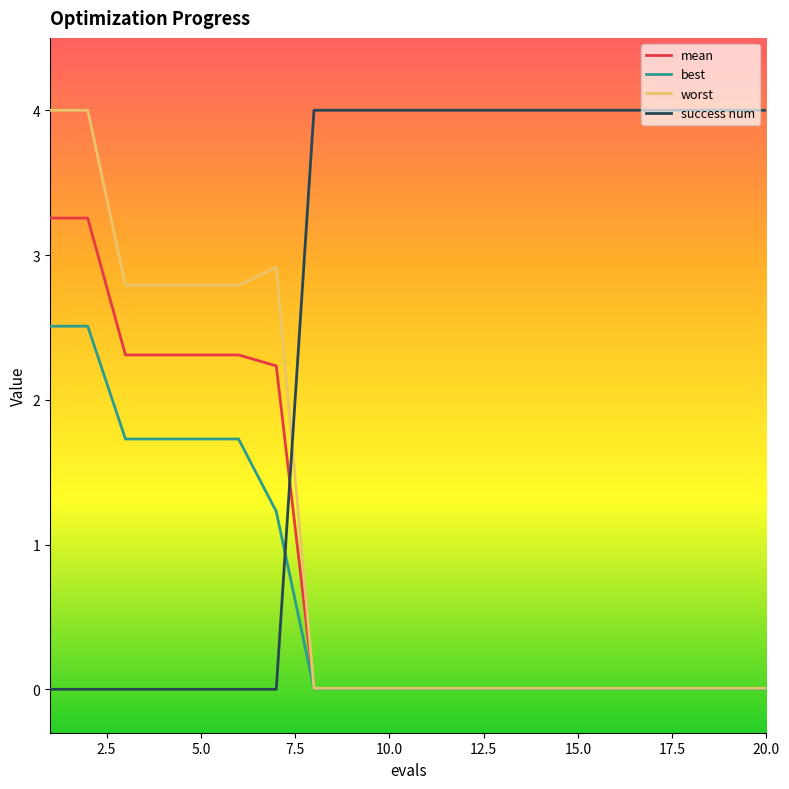

True or false: success num and best cross at least once.

True